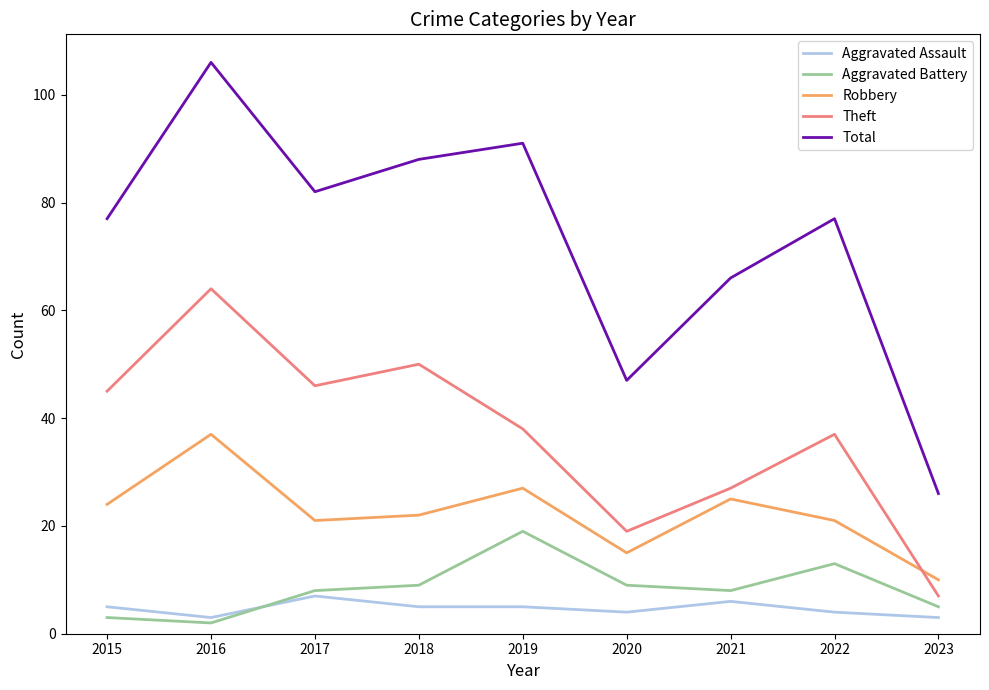

The Aggravated Assault series shows 4 at 2022. True or false?

True